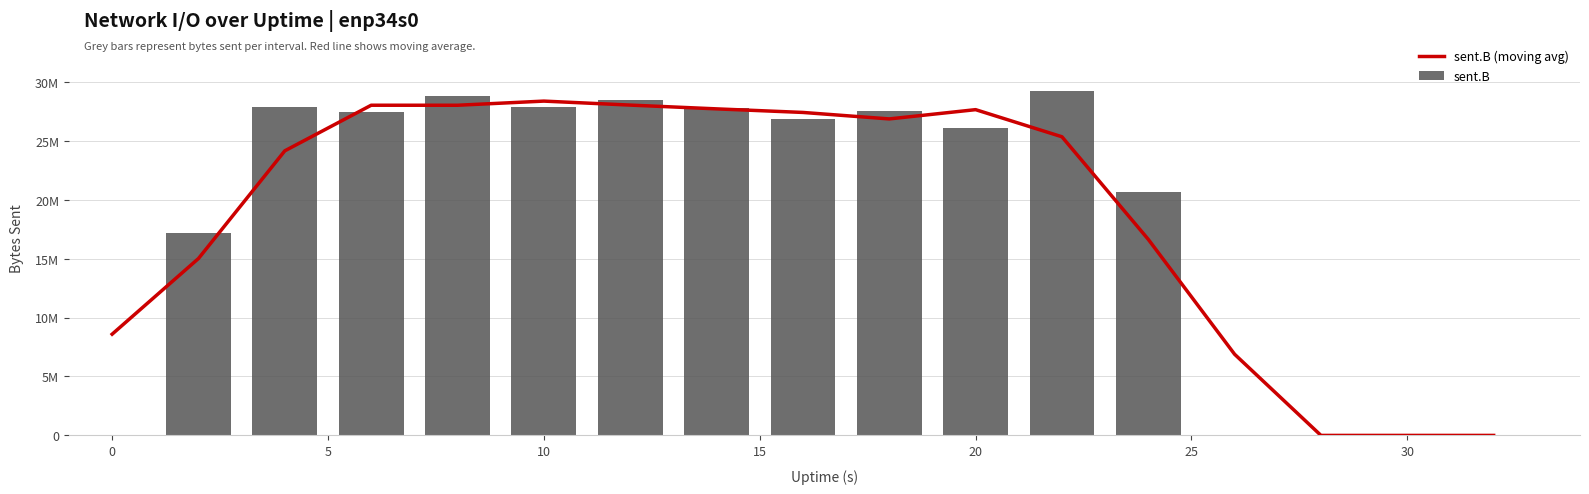

The sent.B (moving avg) series shows 18218719.6 at 20. True or false?

False